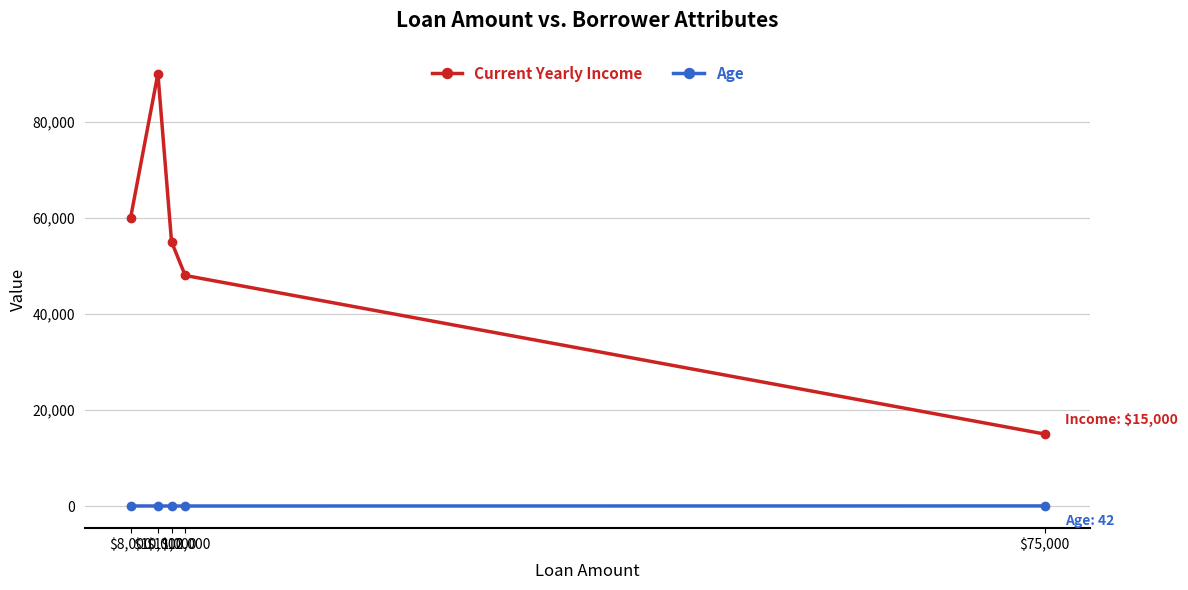

How many interior local peaks does the Current Yearly Income series have?

1